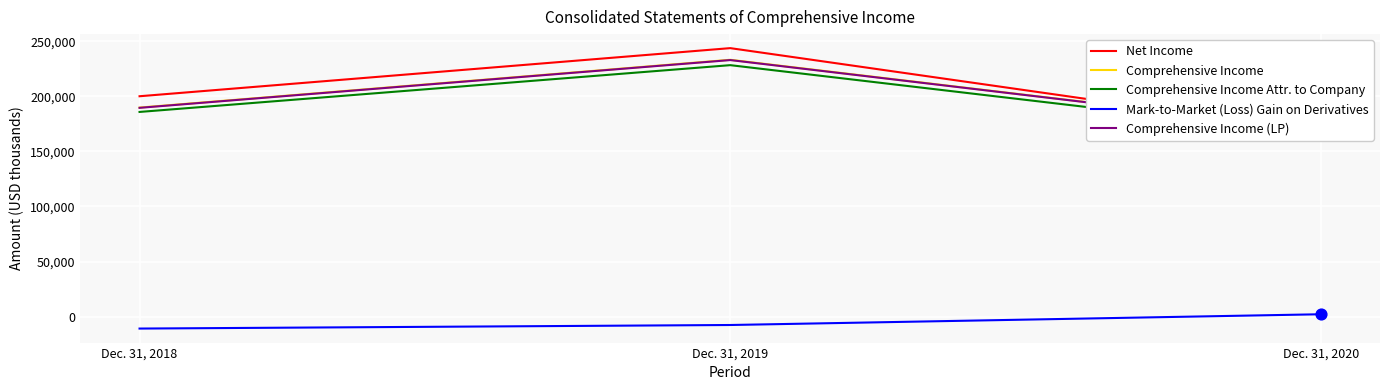

Which series has the widest spread of Y values?

Net Income